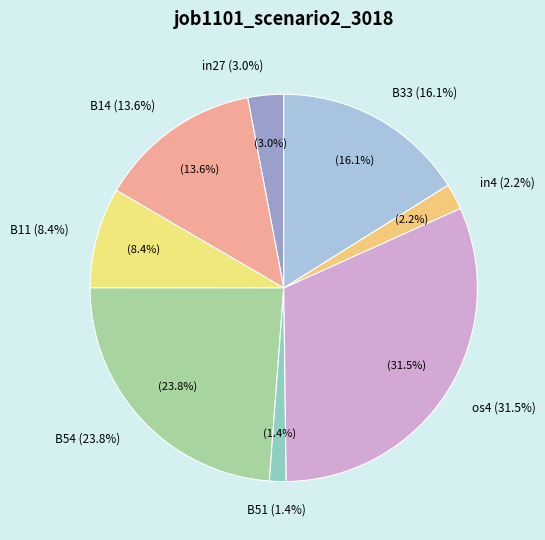

Is B51 the majority of the pie?

No